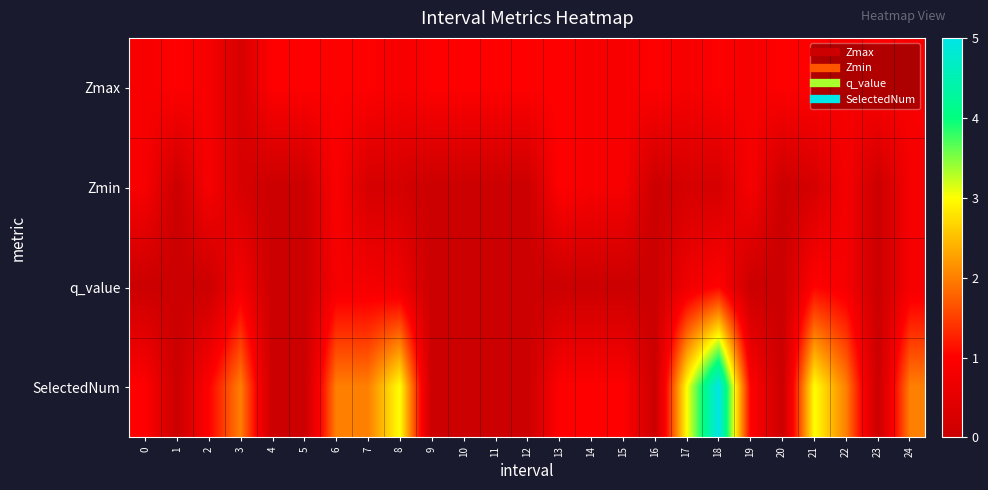

Between 8 and 18, which is larger?

18